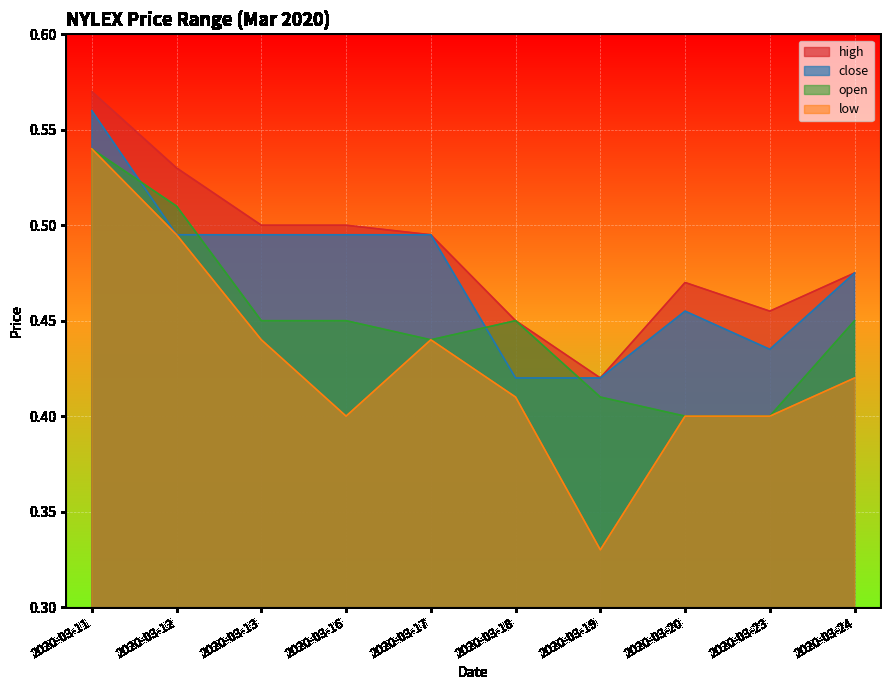

True or false: high and low intersect in this chart.

False